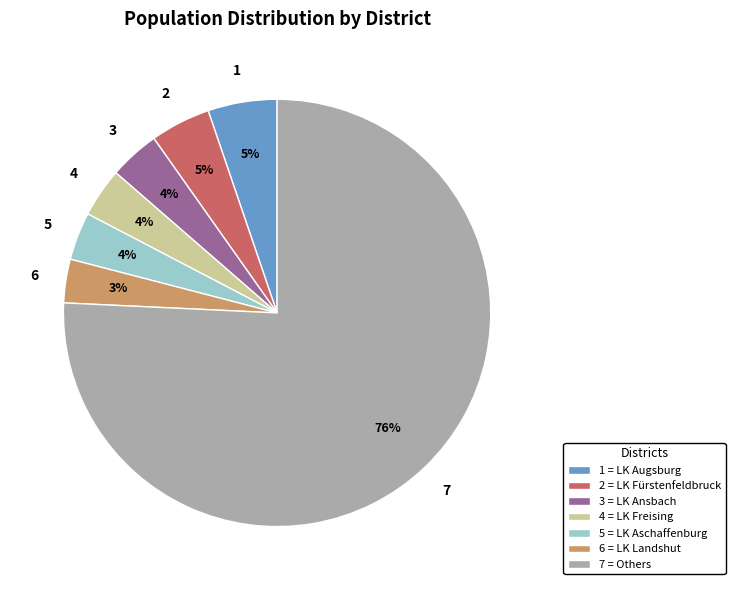

The 2 = LK Fürstenfeldbruck slice represents 5% of the pie. True or false?

True